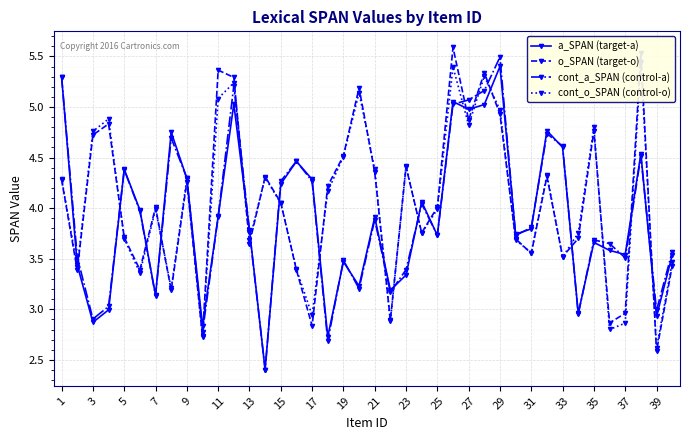

At which label does a_SPAN (target-a) first exceed 3?

1